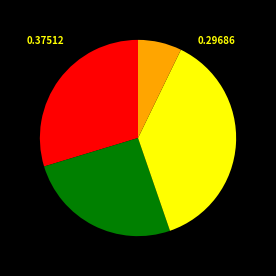

Is there a majority slice in this chart?

No